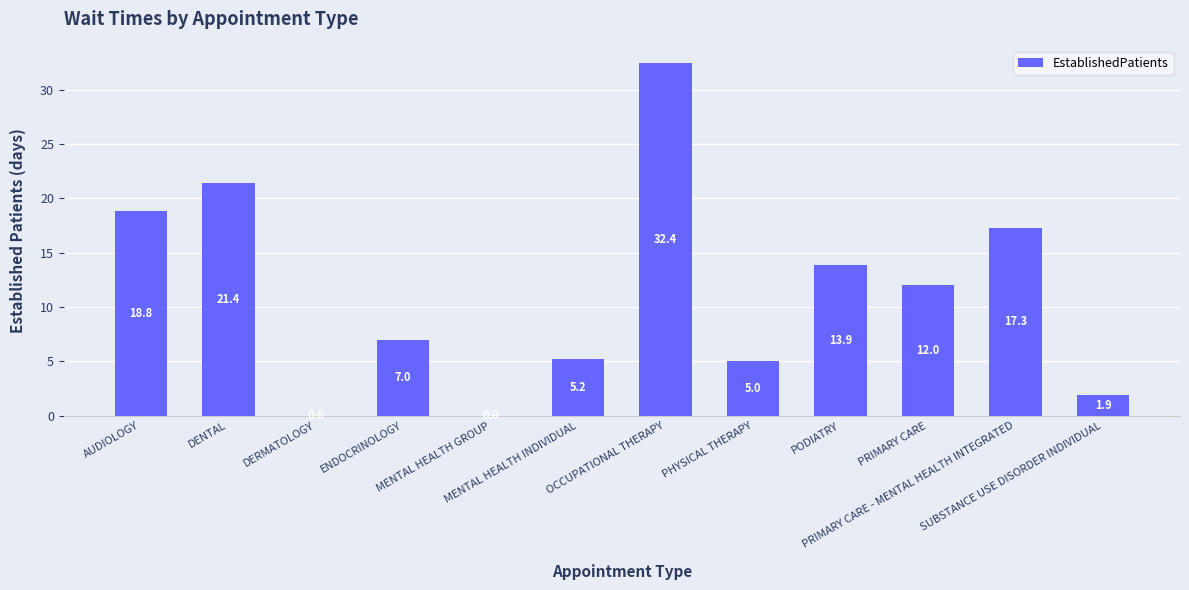

What is the sum of all values?

134.9